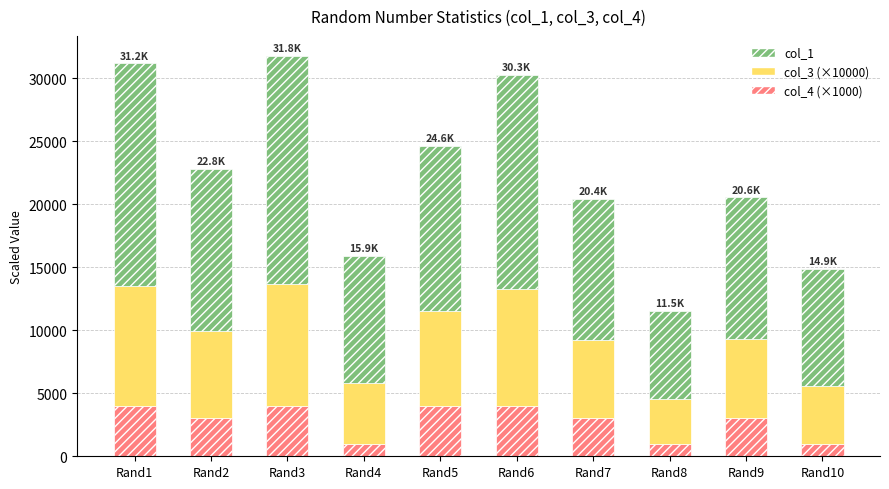

What is the sum of the col_4 (×1000) values at Rand10 and Rand1?

5000.0